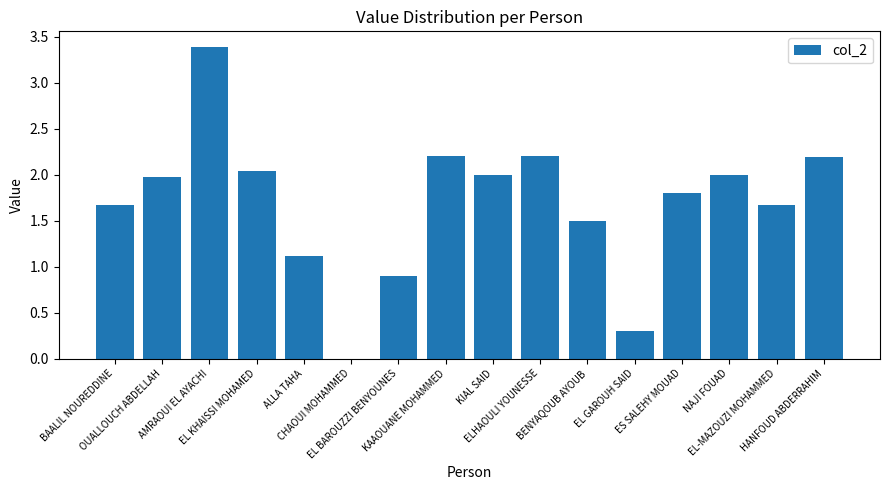

The value at ELHAOULI YOUNESSE is 3.6. True or false?

False